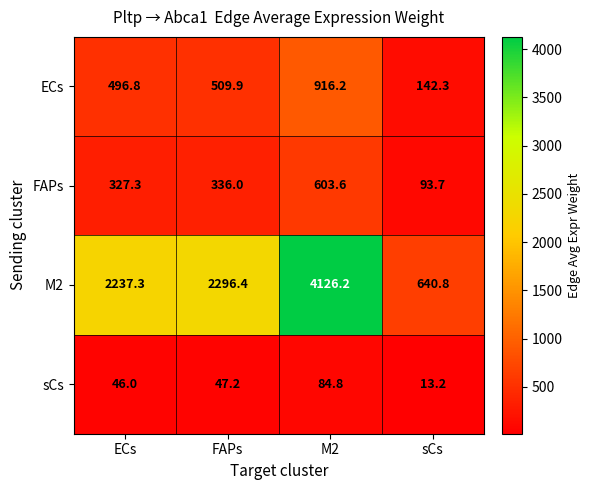

Which category has the highest value in the sCs series?

M2